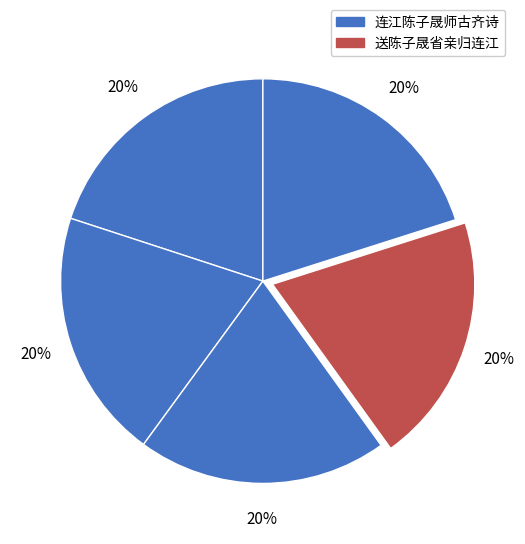

Does any single category account for the majority?

No